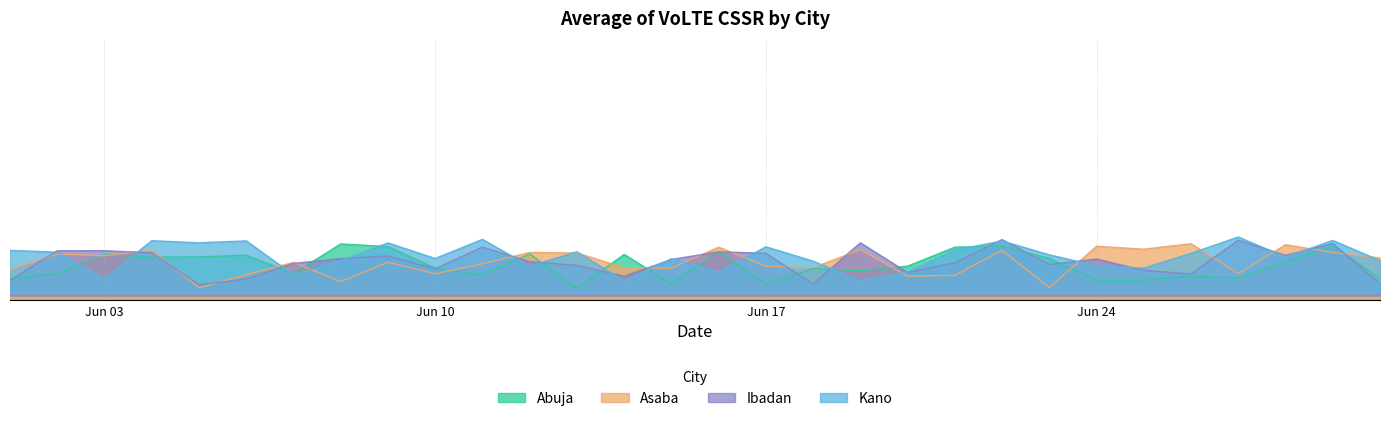

List the labels in order of Kano value, largest first.

2024-06-27, 2024-06-11, 2024-06-29, 2024-06-04, 2024-06-06, 2024-06-22, 2024-06-05, 2024-06-09, 2024-06-17, 2024-06-21, 2024-06-01, 2024-06-13, 2024-06-02, 2024-06-26, 2024-06-23, 2024-06-28, 2024-06-10, 2024-06-15, 2024-06-30, 2024-06-08, 2024-06-18, 2024-06-24, 2024-06-12, 2024-06-25, 2024-06-20, 2024-06-16, 2024-06-07, 2024-06-03, 2024-06-19, 2024-06-14